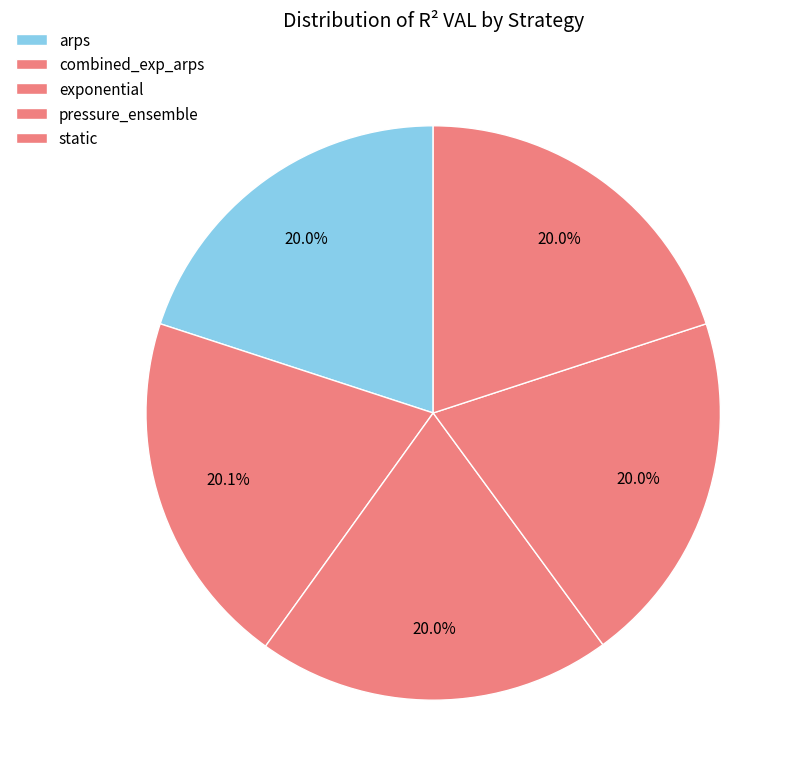

To the nearest percent, what portion does static represent?

20%